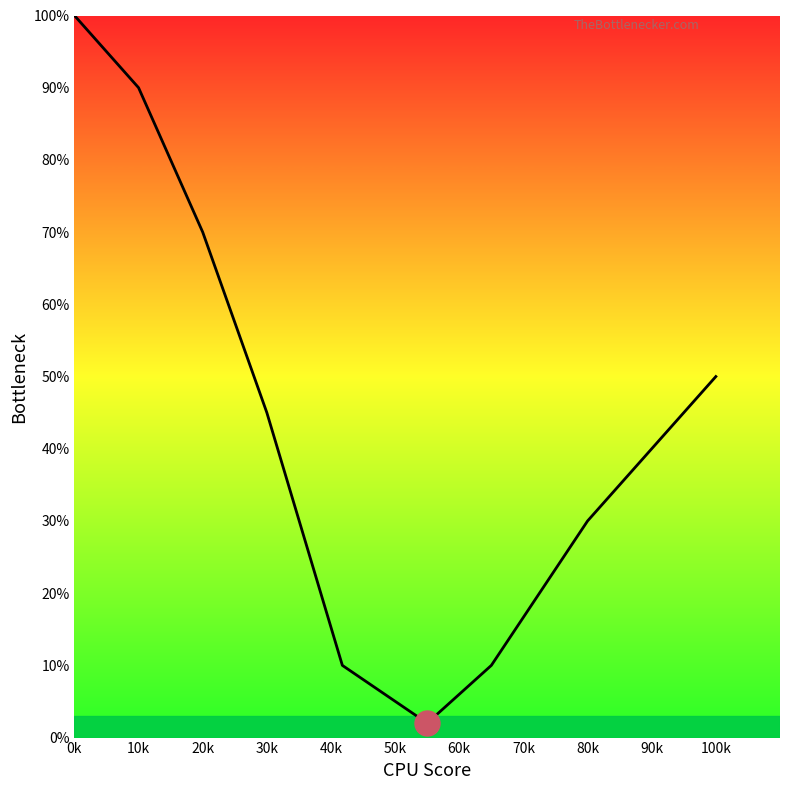

Is this an area chart (filled region under the line)?

No